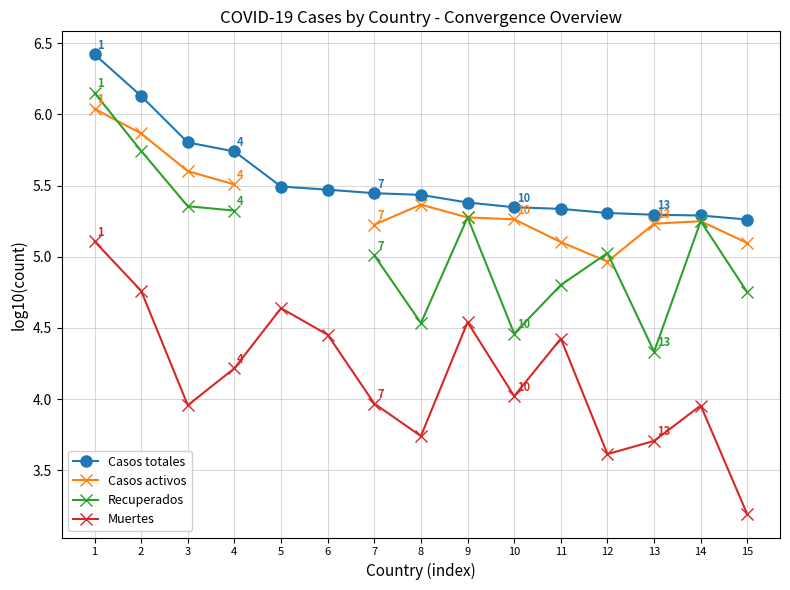

True or false: Casos totales has more than 0 interior local peaks.

False